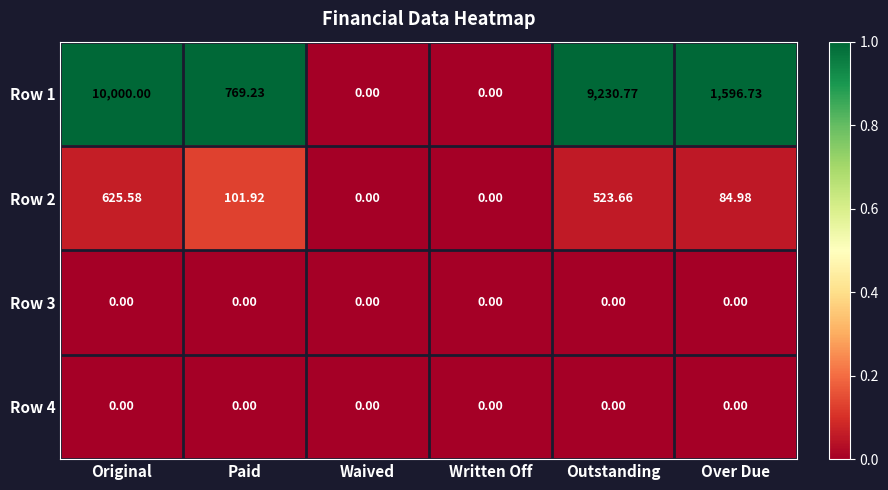

What is the difference between the highest and lowest values at Over Due?

1596.7